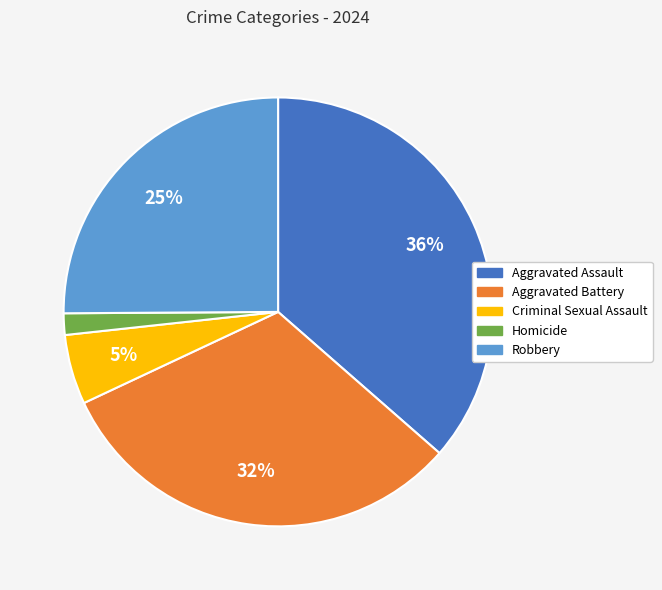

Which slice is the smallest?

Homicide